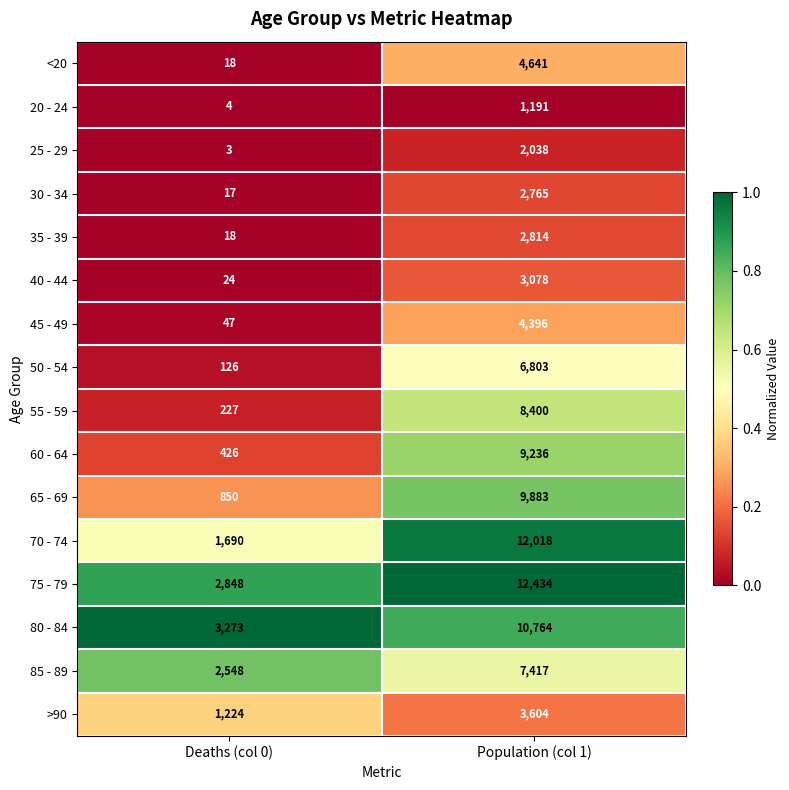

What is the total value across all series at Deaths (col 0)?

13343